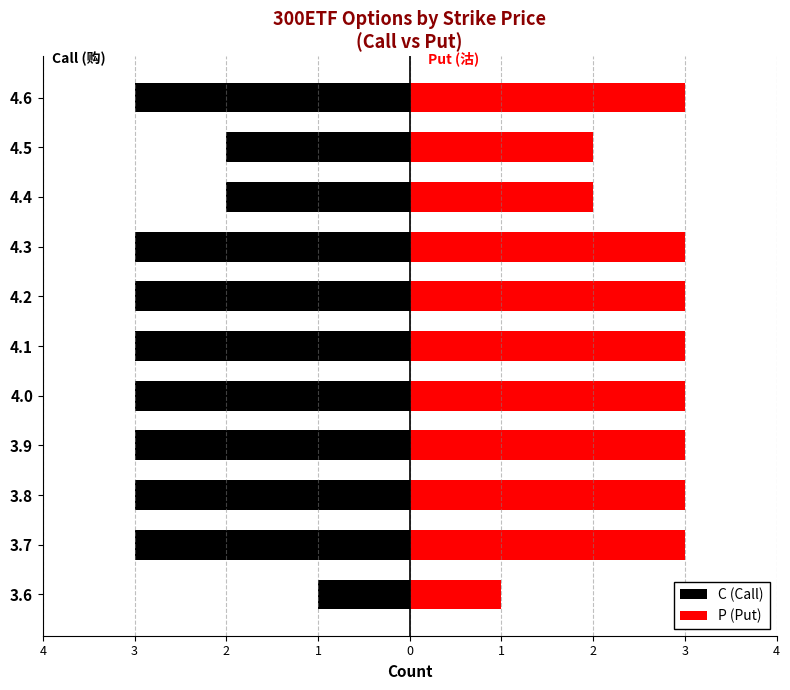

Count the number of data series in this chart.

2